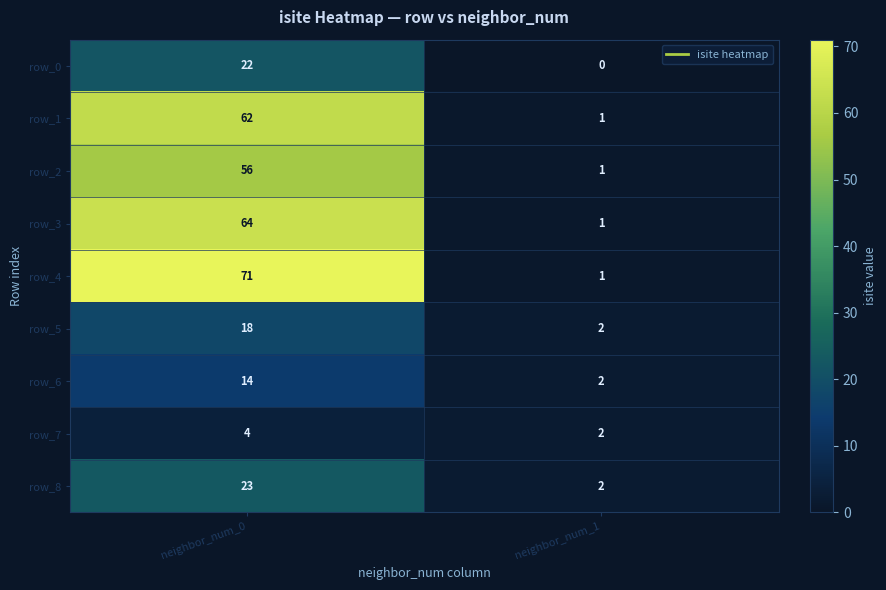

Rank the series by their maximum value, from lowest to highest.

row_7, row_6, row_5, row_0, row_8, row_2, row_1, row_3, row_4